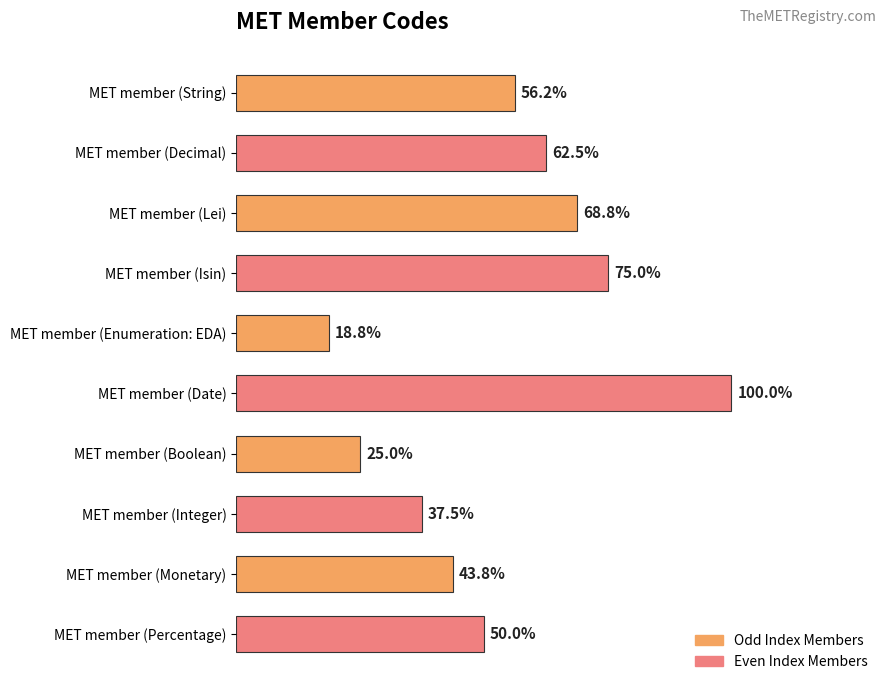

Rank the series by their maximum value, from highest to lowest.

Even Index Members, Odd Index Members